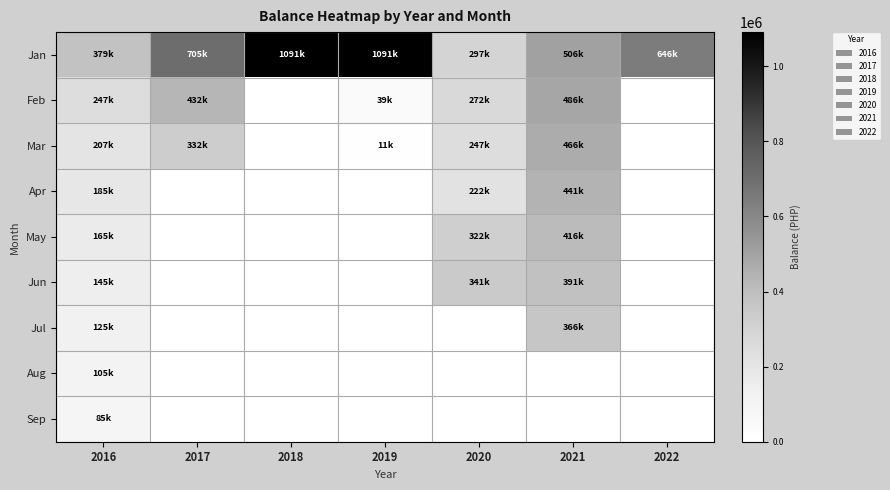

What is the total value across all series at 2021?

3071913.8